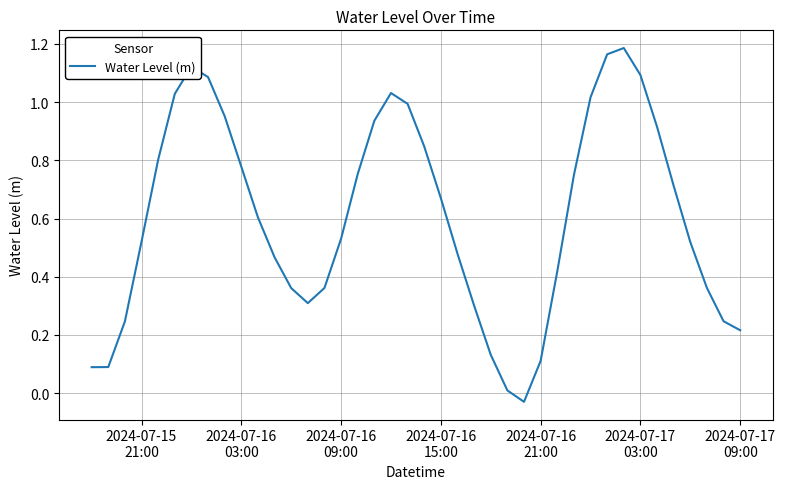

Reading right to left, what are all the values shown in this chart?

0.2	0.2	0.4	0.5	0.7	0.9	1.1	1.2	1.2	1.0	0.7	0.4	0.1	-0.0	0.0	0.1	0.3	0.5	0.7	0.8	1.0	1.0	0.9	0.8	0.5	0.4	0.3	0.4	0.5	0.6	0.8	1.0	1.1	1.1	1.0	0.8	0.5	0.2	0.1	0.1